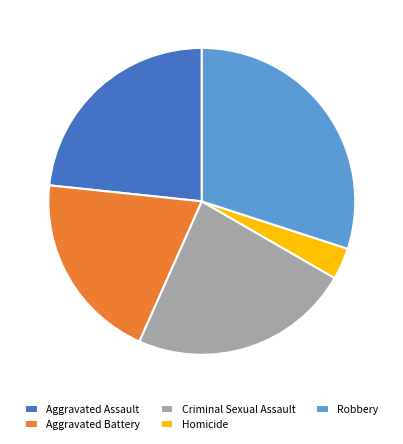

Which slice is the largest?

Robbery